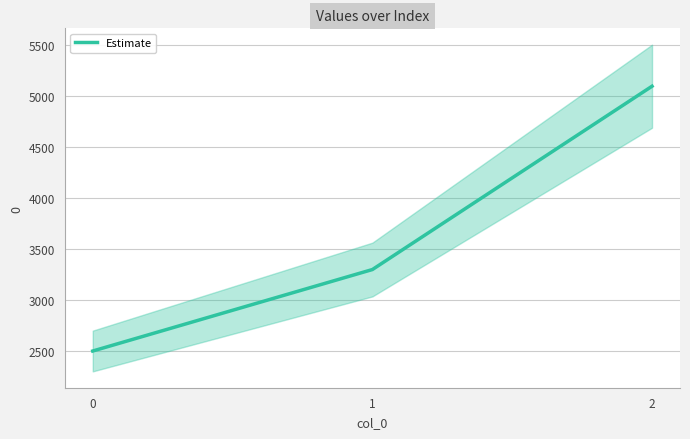

The chart shows a value of 1564 at 1. True or false?

False